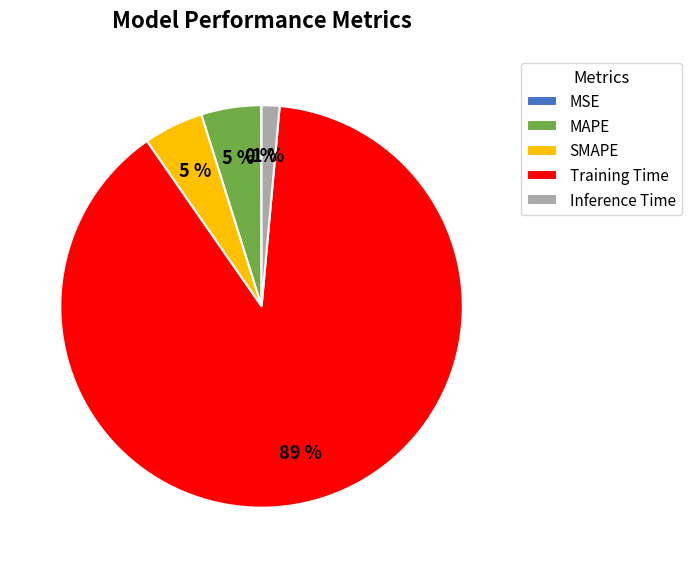

What is the largest slice in the pie chart?

Training Time